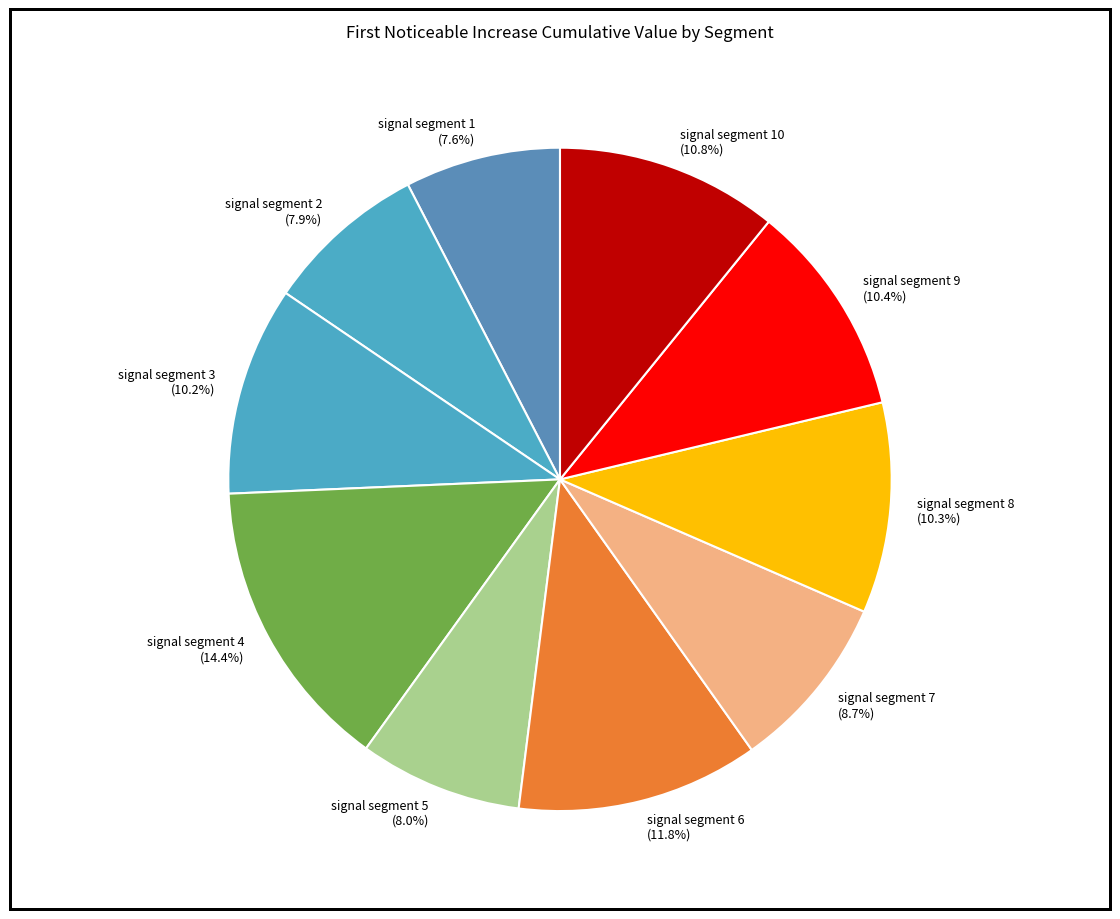

Is there any slice that represents more than half of the pie?

No